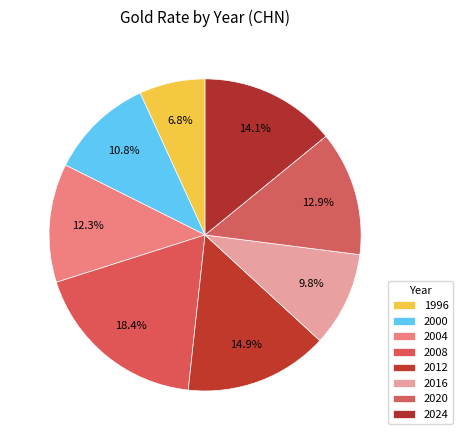

To the nearest percent, what is the difference between the largest and smallest slice percentages?

12%